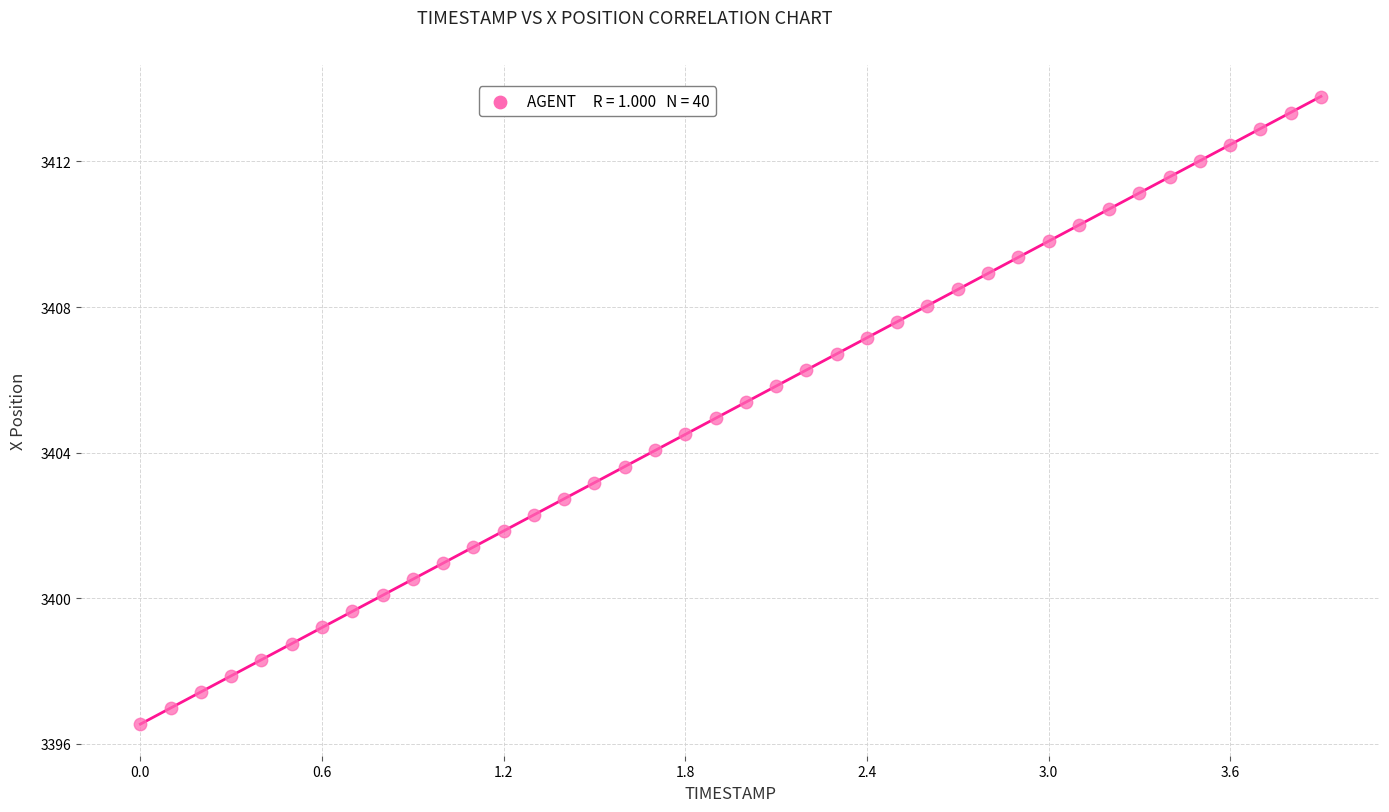

What is the range of X values (max minus min)?

3.9